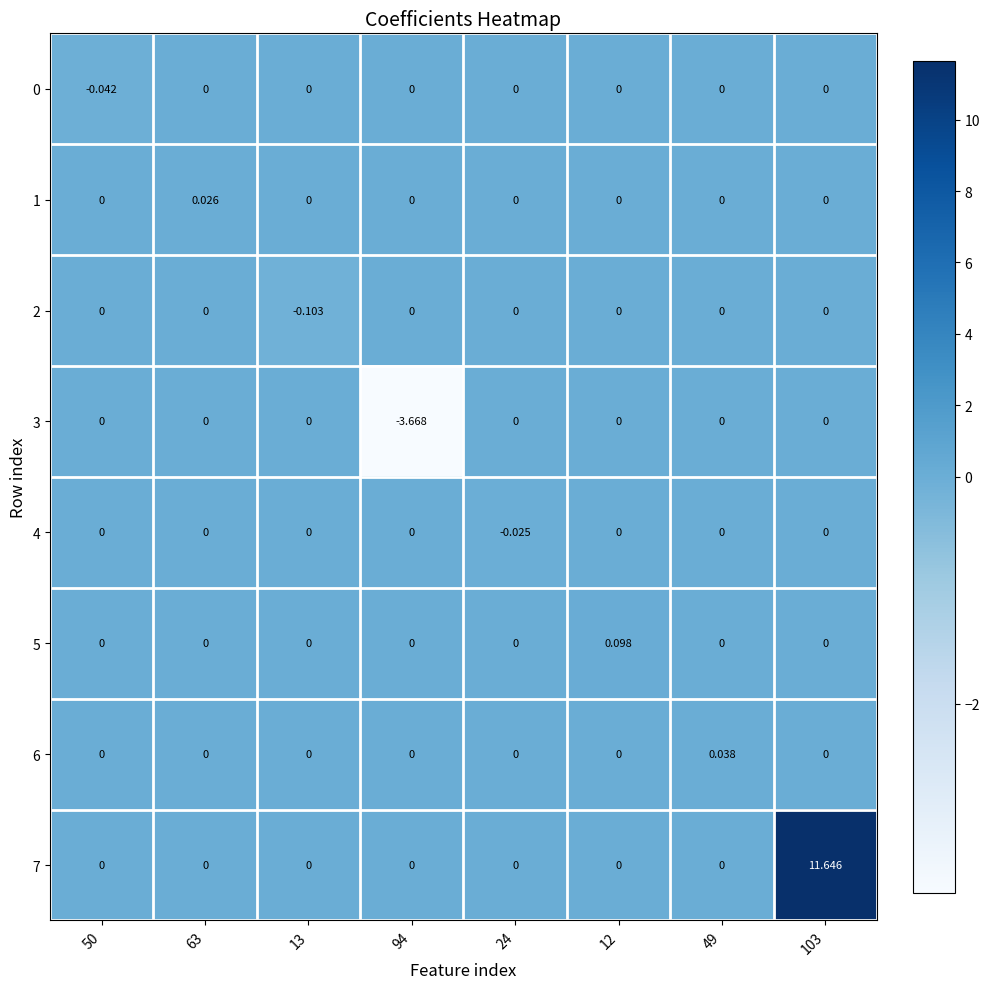

At how many categories does at least one series exceed 6?

1